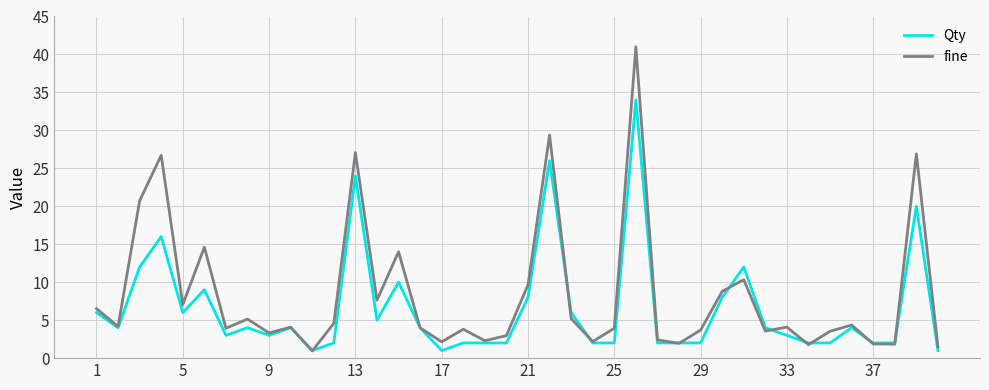

True or false: Qty and fine cross at least once.

True